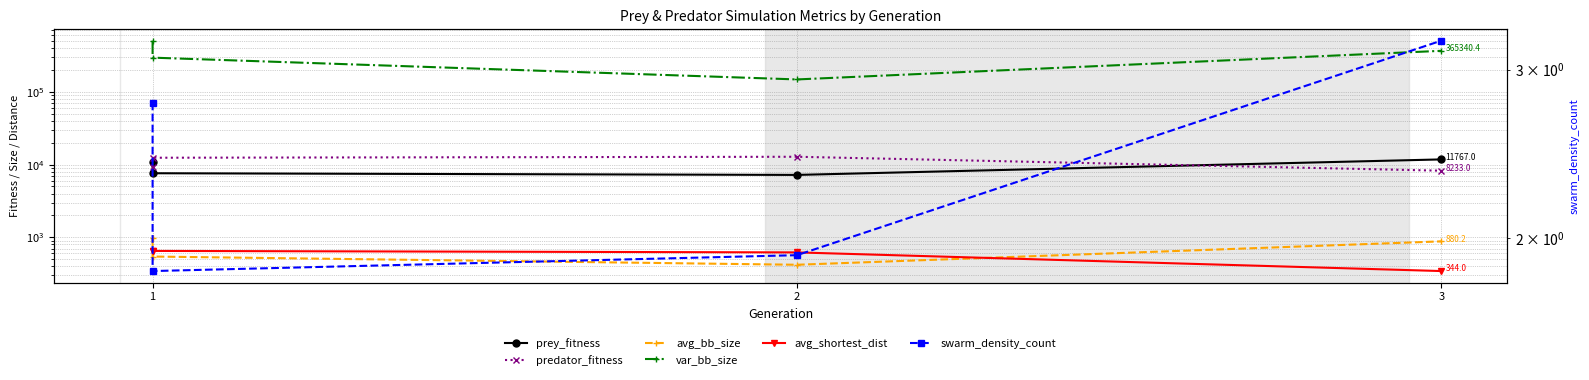

How many lines are shown in the chart?

6